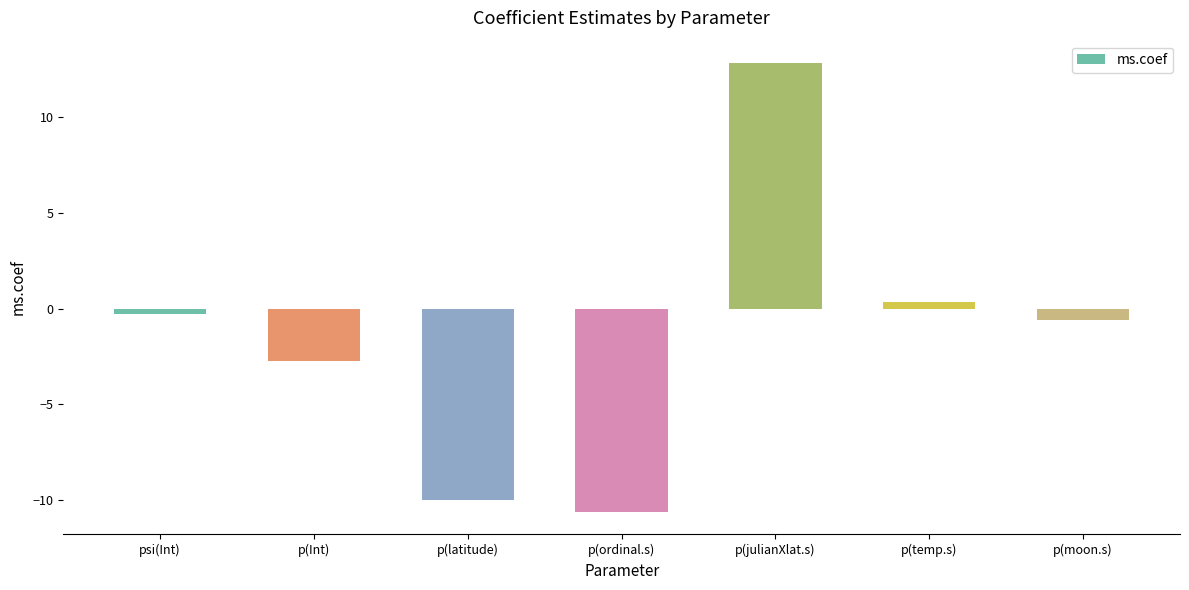

How many data points are less than 0?

5